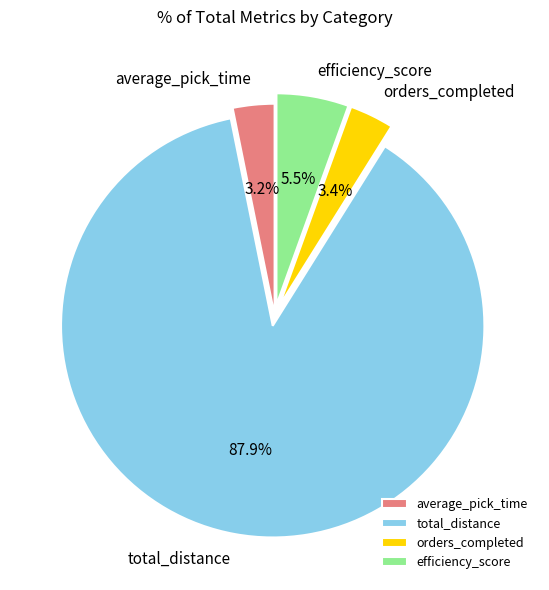

Combined, do orders_completed and efficiency_score account for over 50%?

No